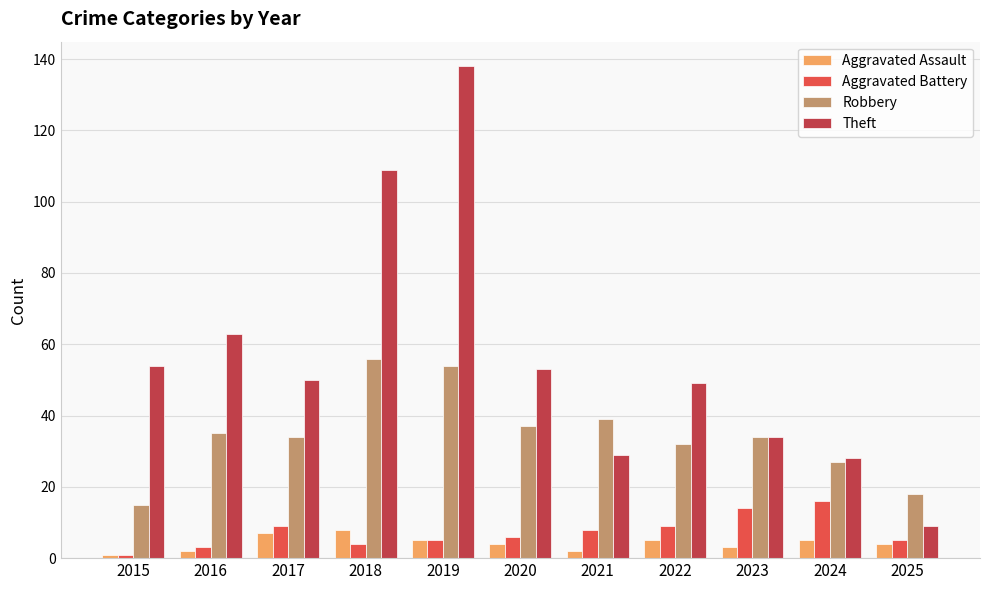

The value of Robbery at 2023 is 34. True or false?

True